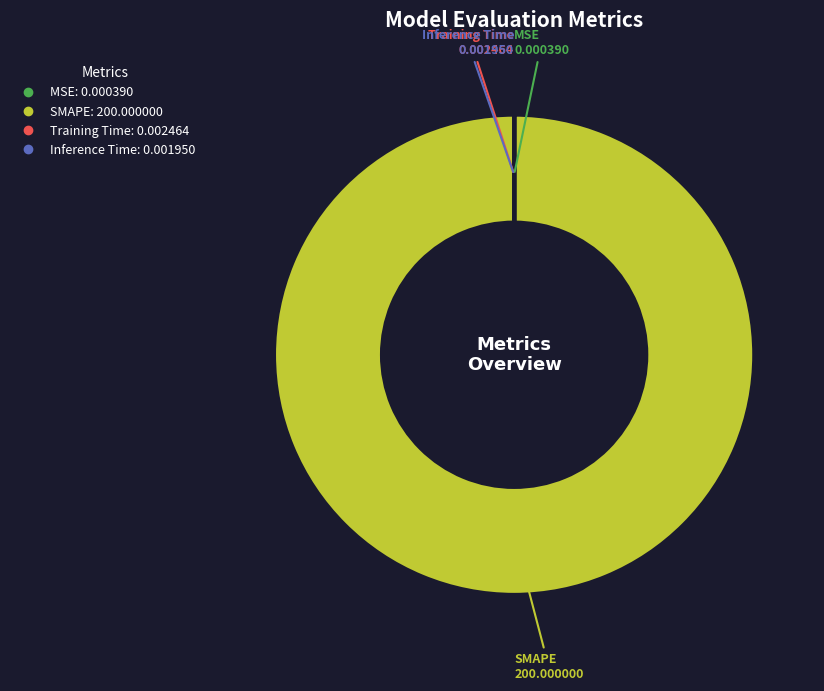

Is there any slice that represents more than half of the pie?

Yes